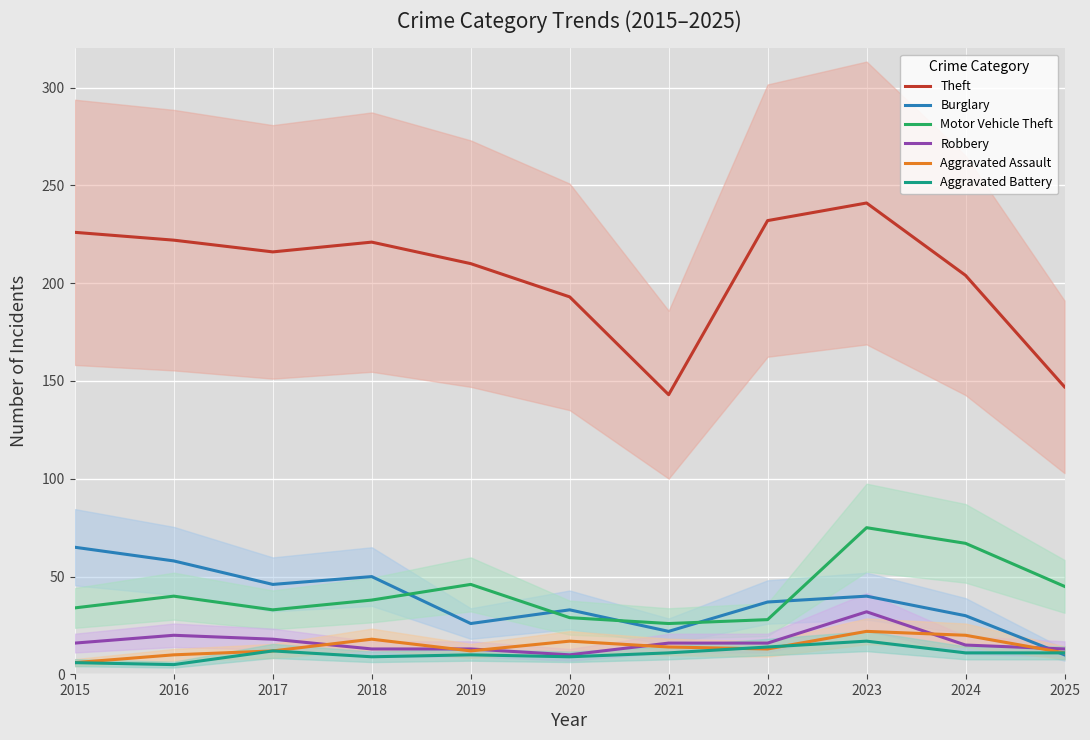

Is it true that Motor Vehicle Theft equals 28 at 2022?

True